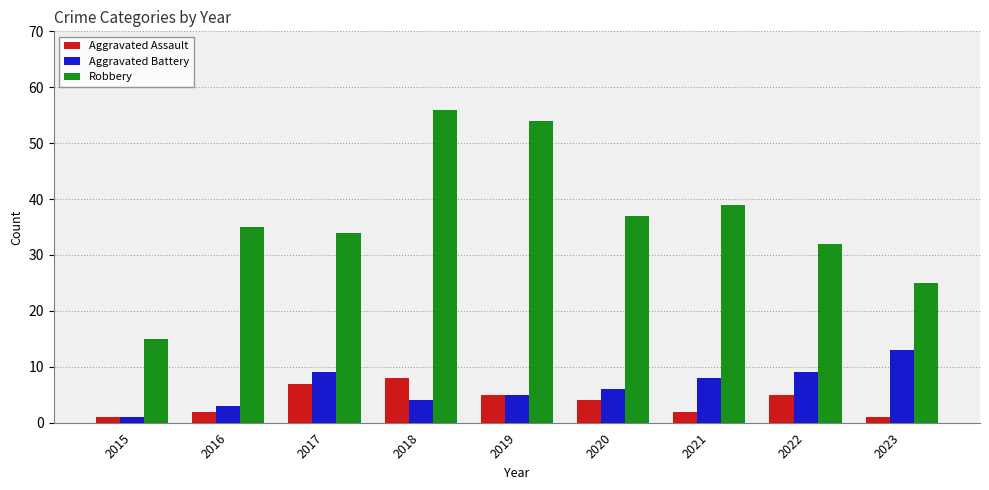

How many data points in Aggravated Battery are less than 6?

4